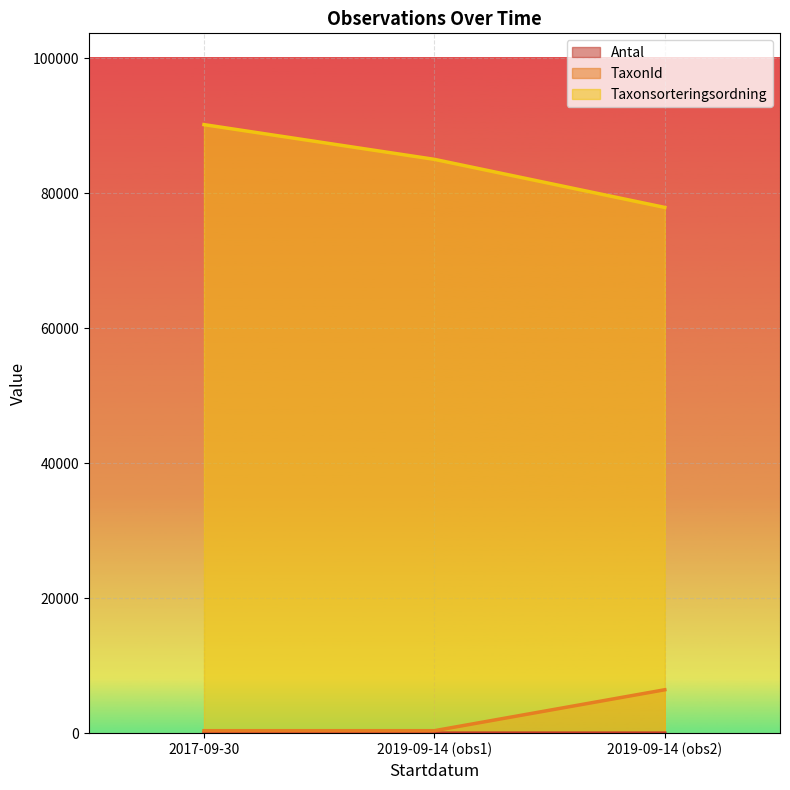

The value of TaxonId at 2019-09-14 (obs2) is 6430. True or false?

True